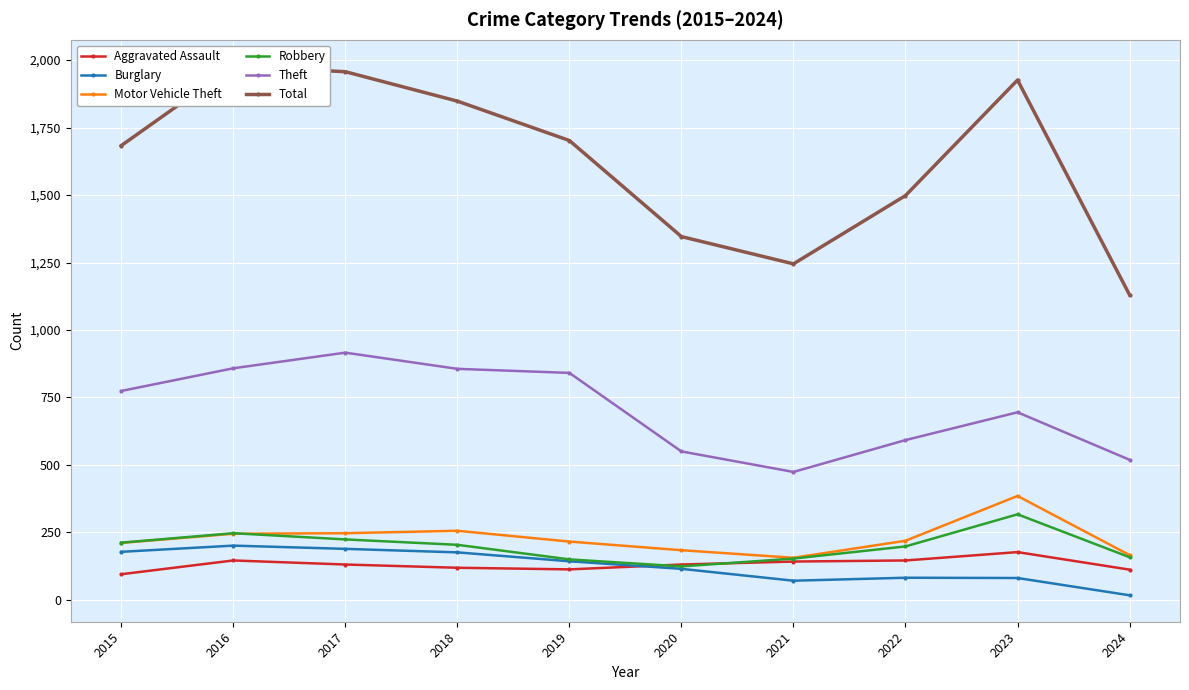

At which category does Motor Vehicle Theft reach its first local peak?

2018